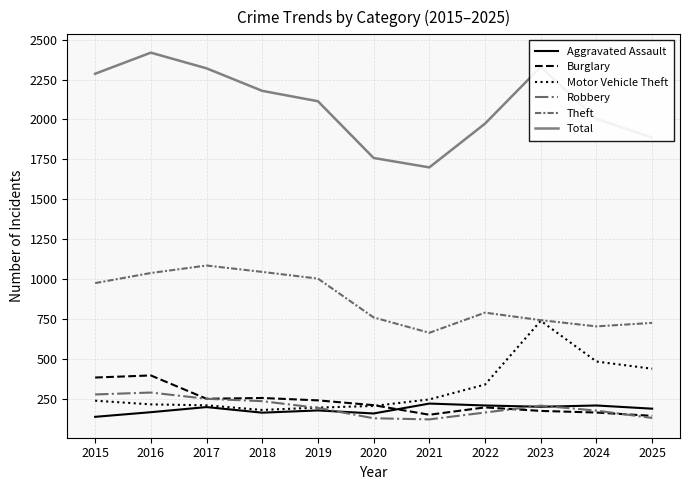

The Motor Vehicle Theft series shows 365 at 2020. True or false?

False